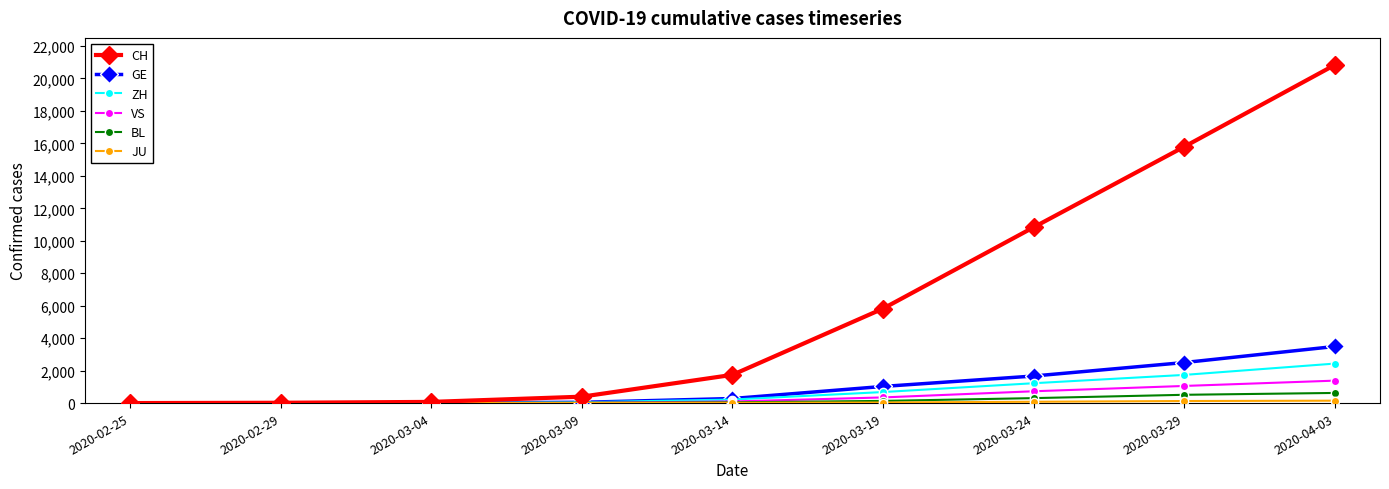

What is the difference between the highest and lowest values at 2020-03-14?

1722